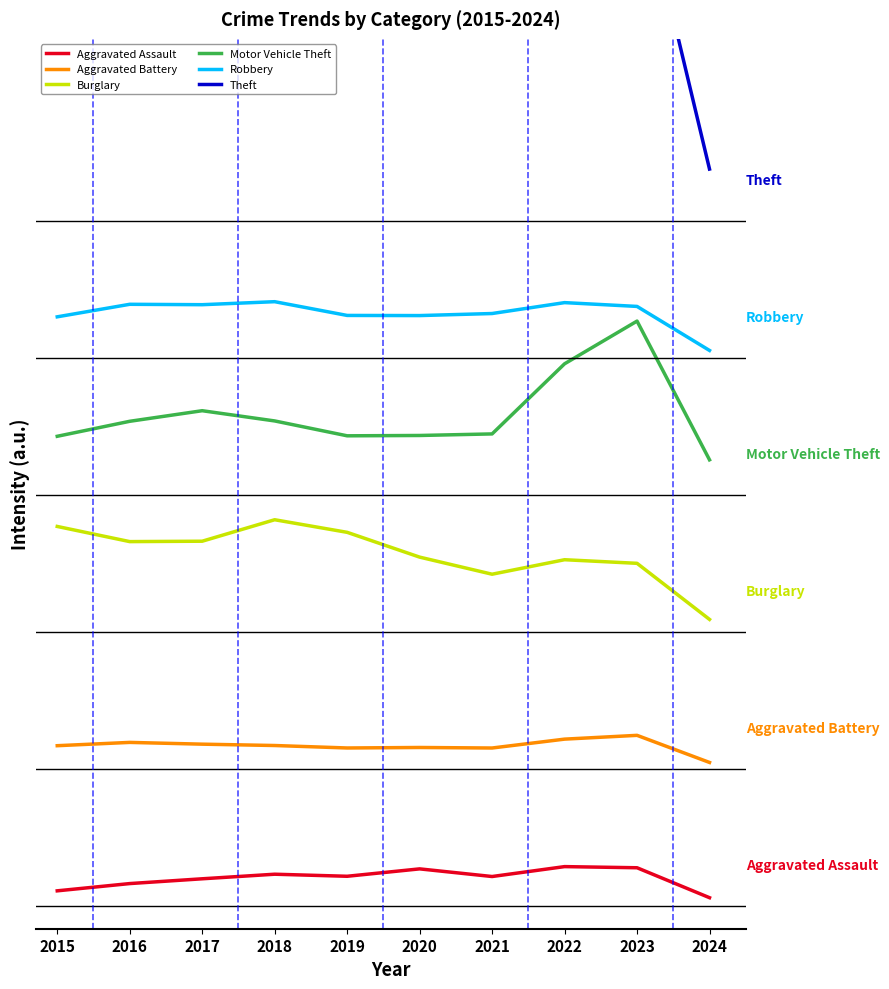

What is the average value of the Motor Vehicle Theft series?

1078.1